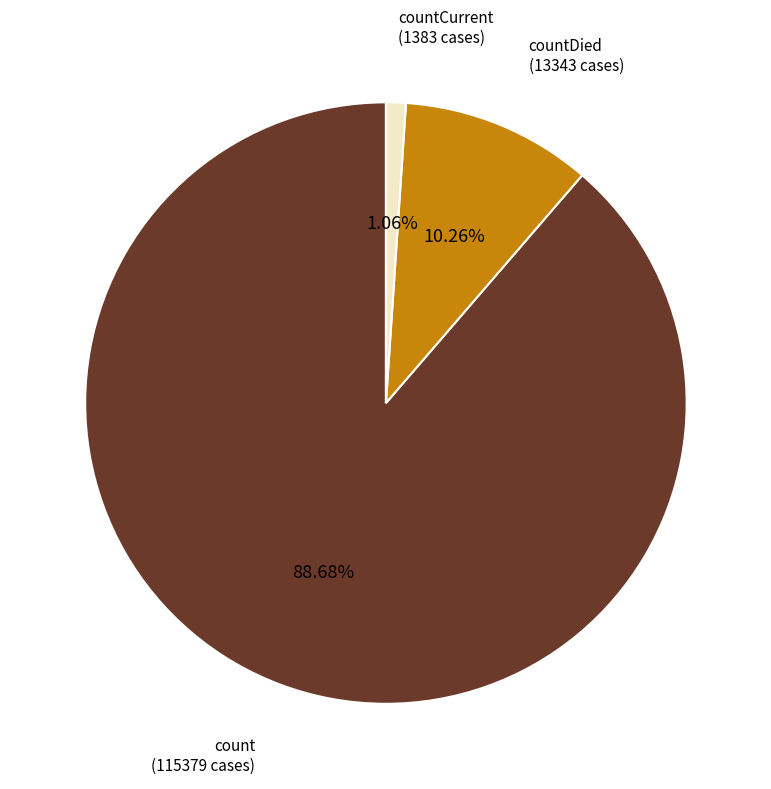

Do count (115379 cases) and countDied (13343 cases) together represent more than half of the pie?

Yes